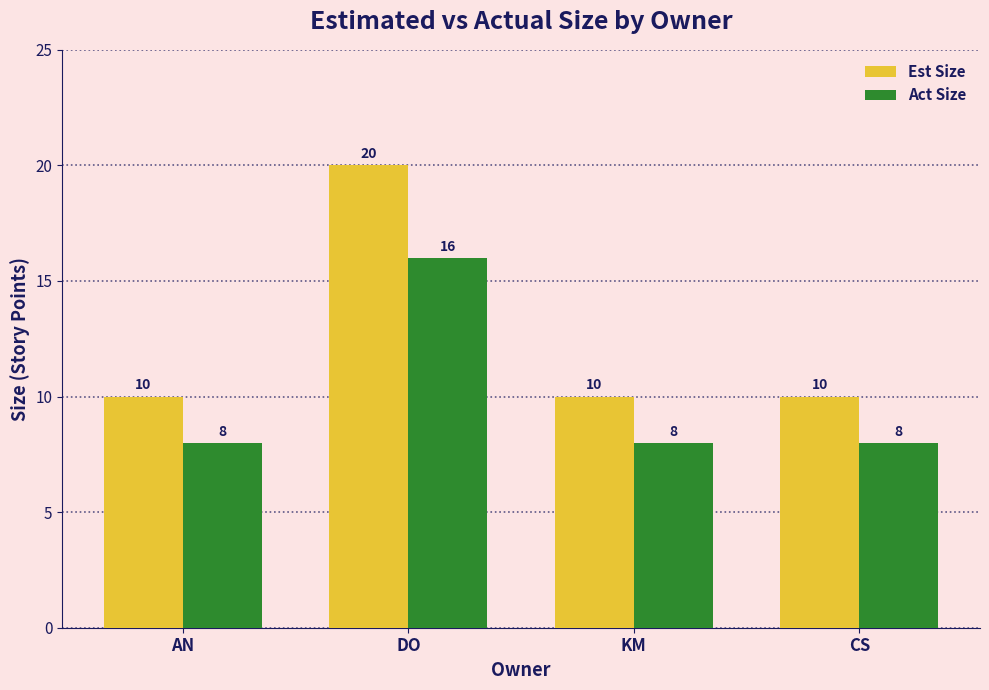

What is the spread (max minus min) of values at AN?

2